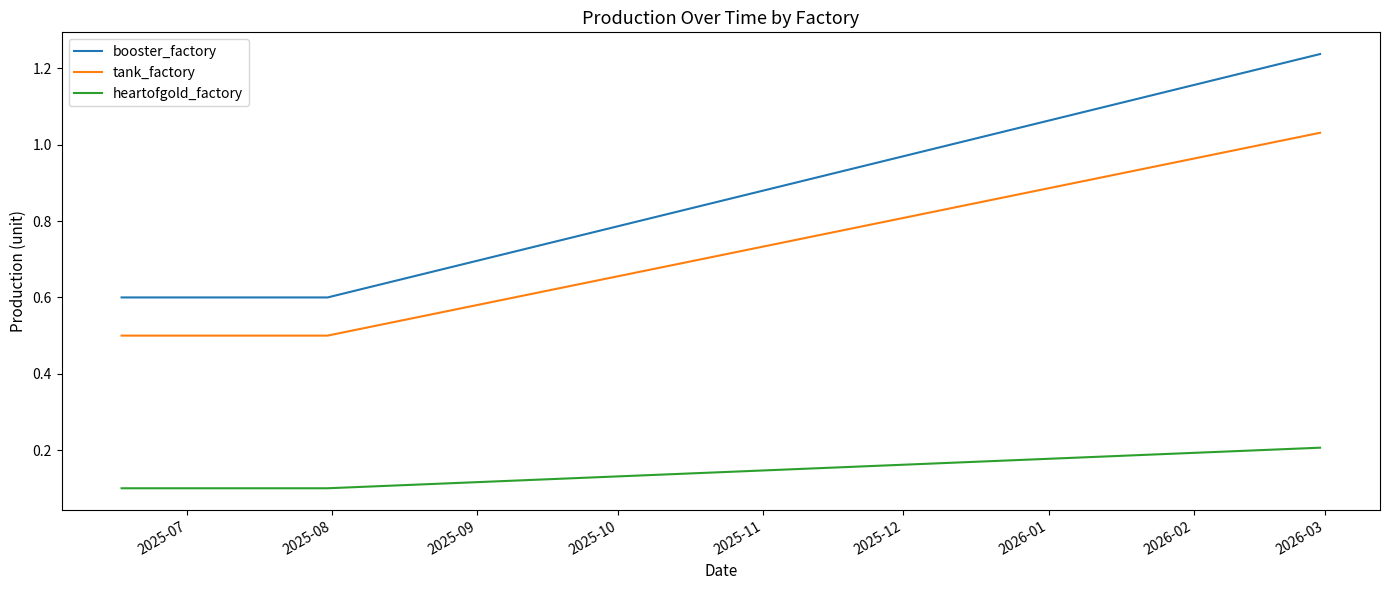

Which series has the largest range (max minus min)?

booster_factory